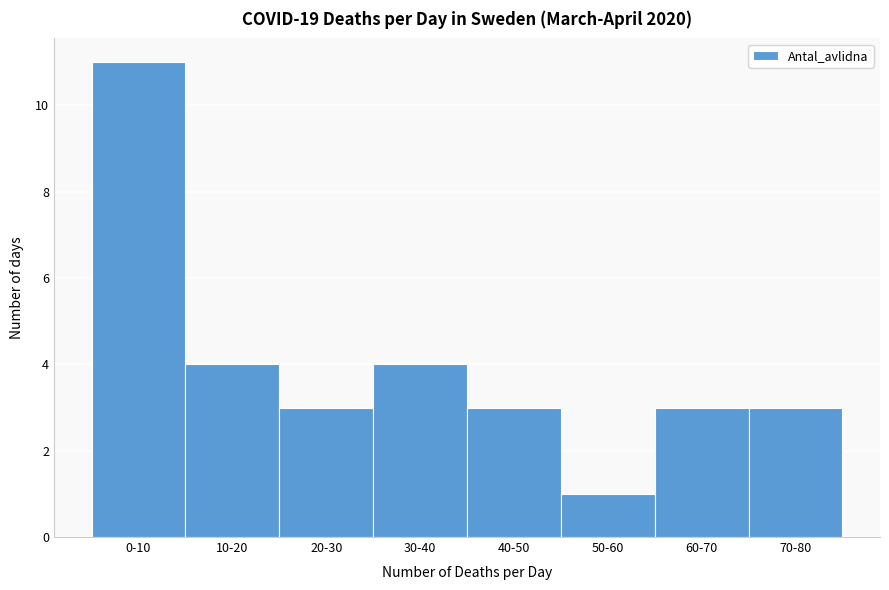

Reading left to right, extract all data points from this chart.

11	4	3	4	3	1	3	3